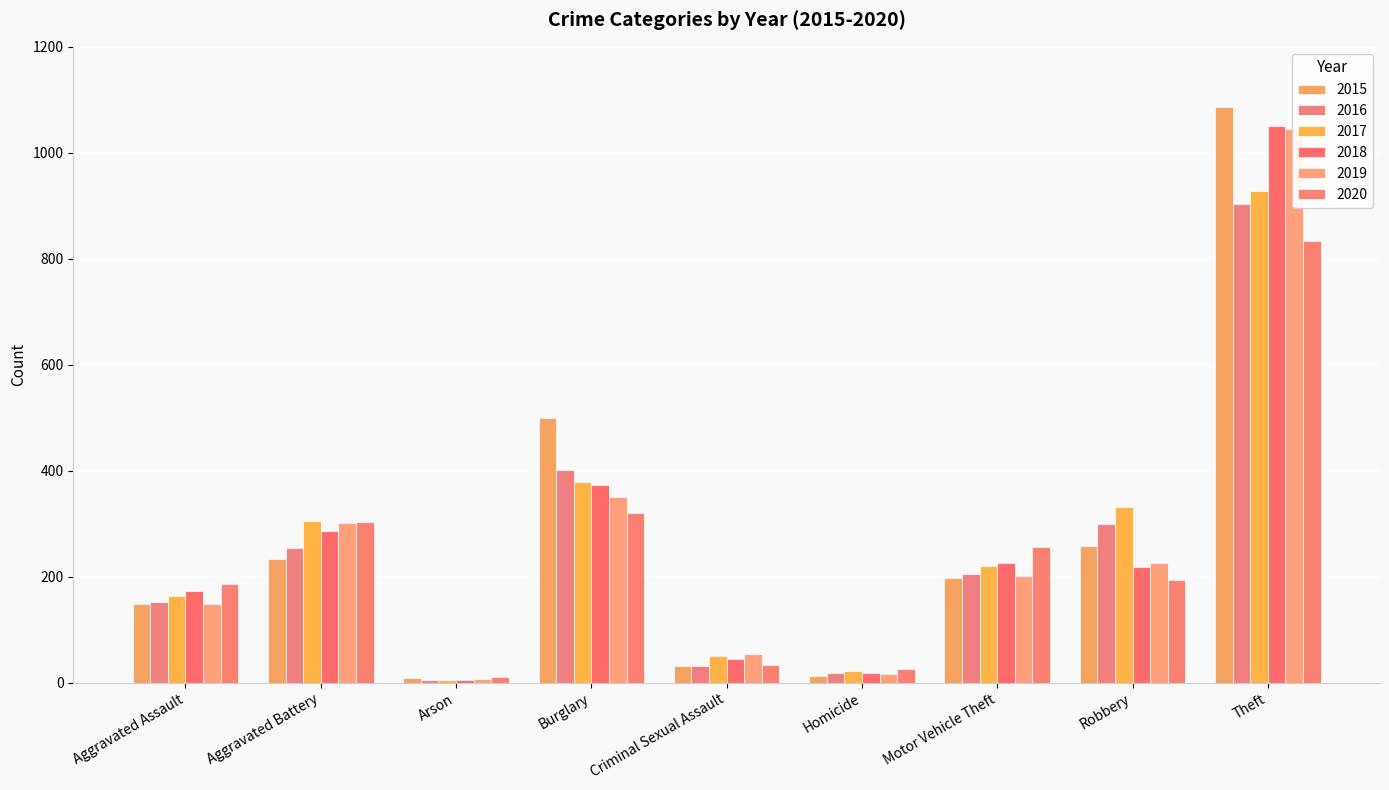

What is the total value across all series at Theft?

5846